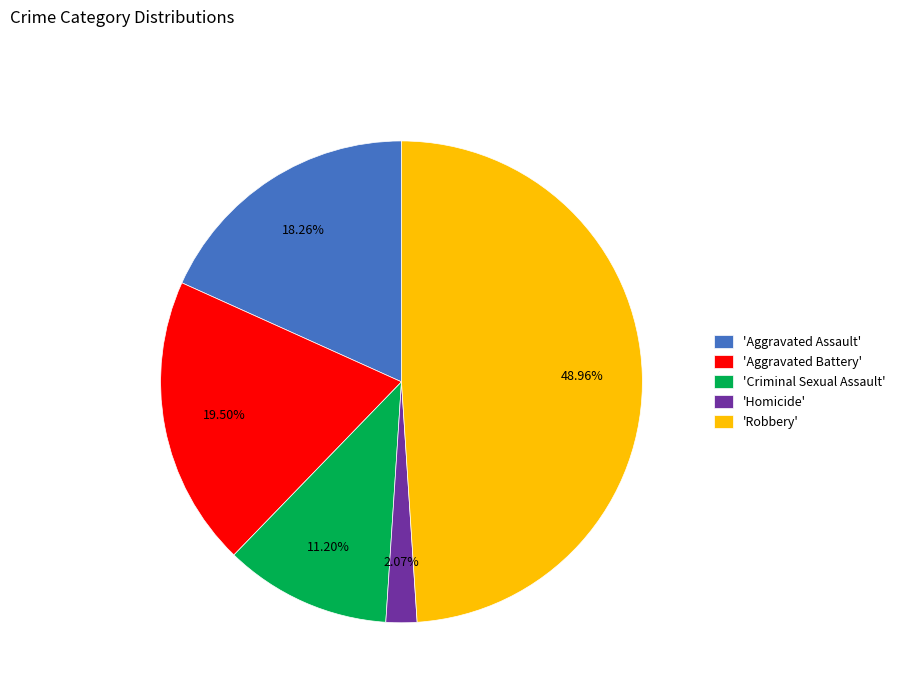

Which slice is the smallest?

'Homicide'